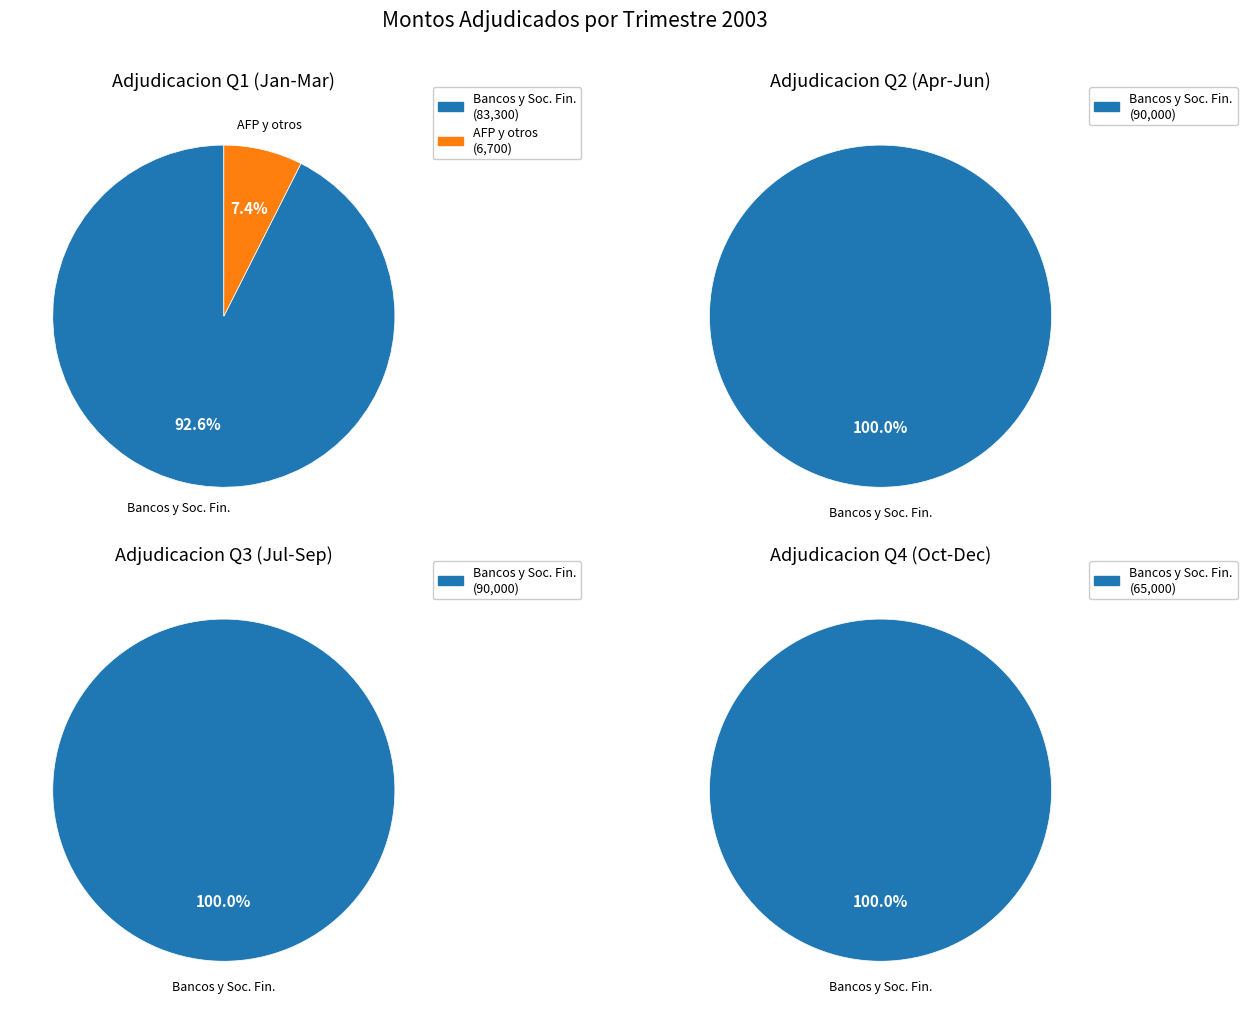

Is it true that 04-09-2003 is 1% of the pie?

False